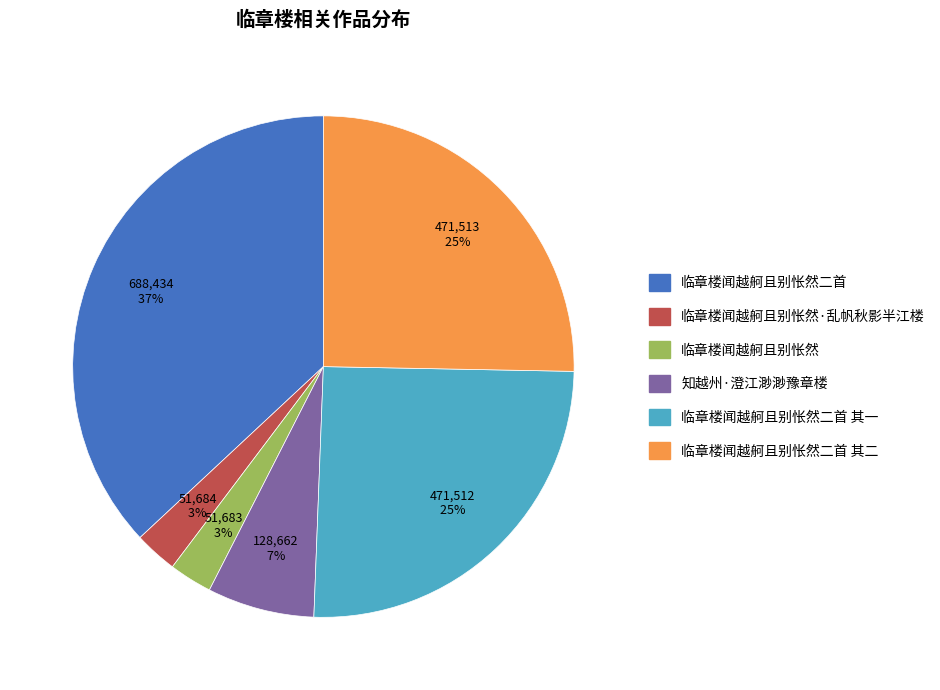

What is the ratio of the value at 临章楼闻越舸且别怅然 to the value at 知越州·澄江渺渺豫章楼?

0.4